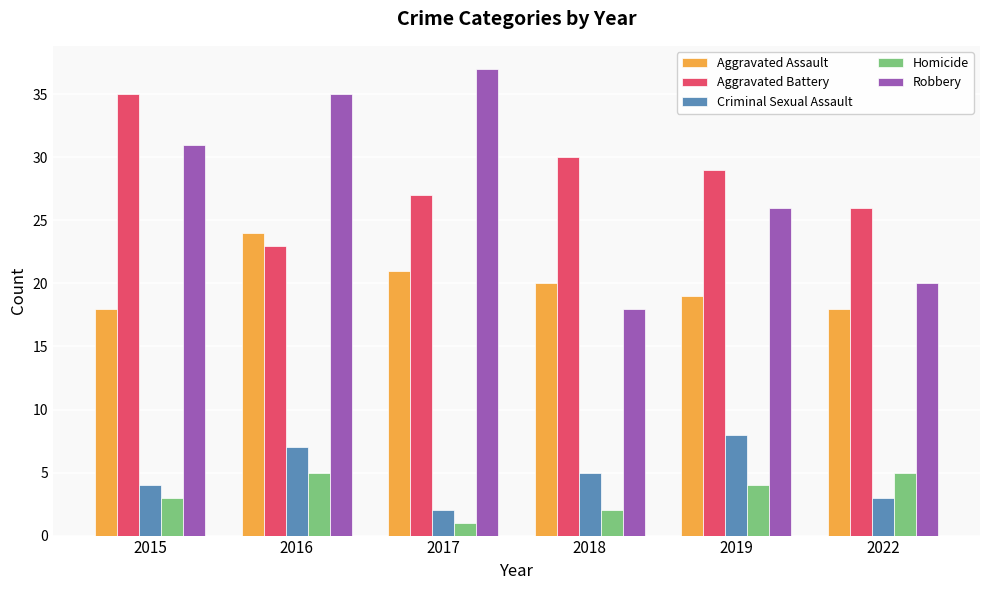

Which series has the widest spread of values?

Robbery